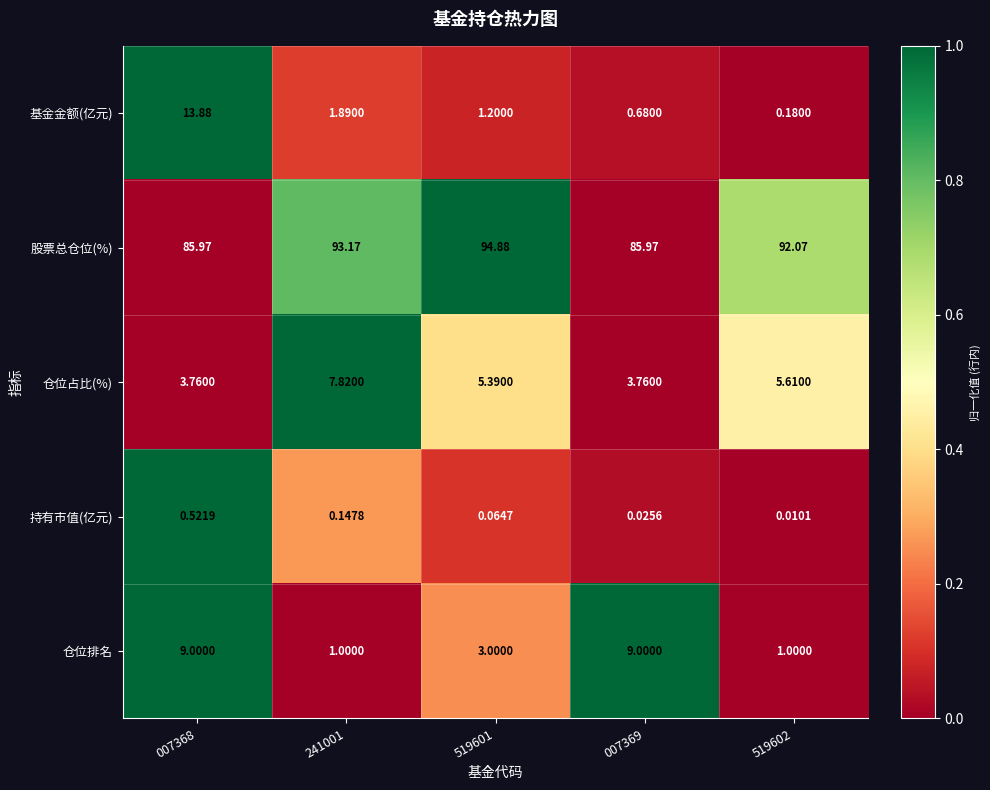

List the series in order of their peak value, highest first.

股票总仓位(%), 基金金额(亿元), 仓位排名, 仓位占比(%), 持有市值(亿元)